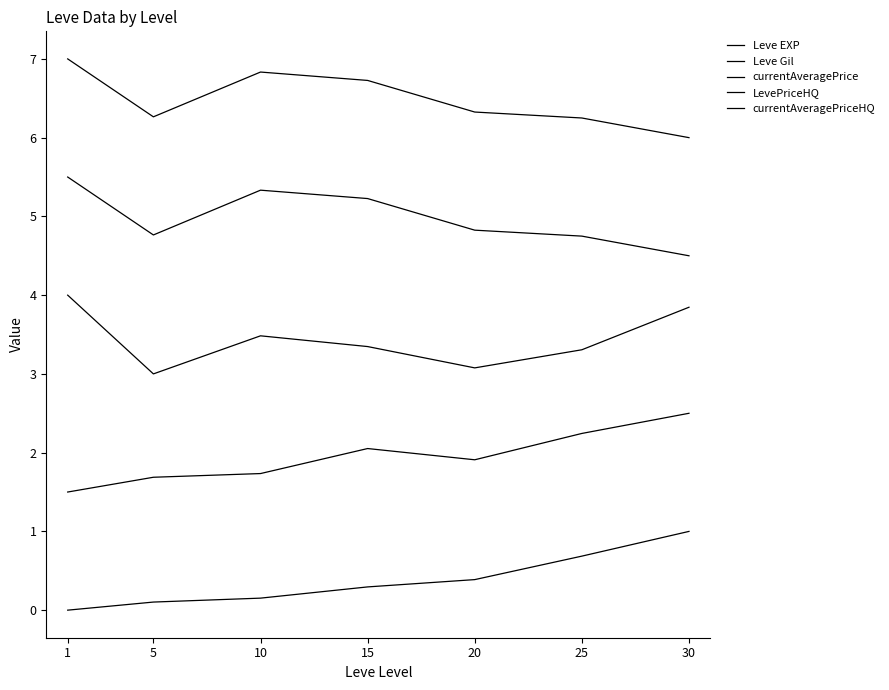

How many lines are shown in the chart?

5